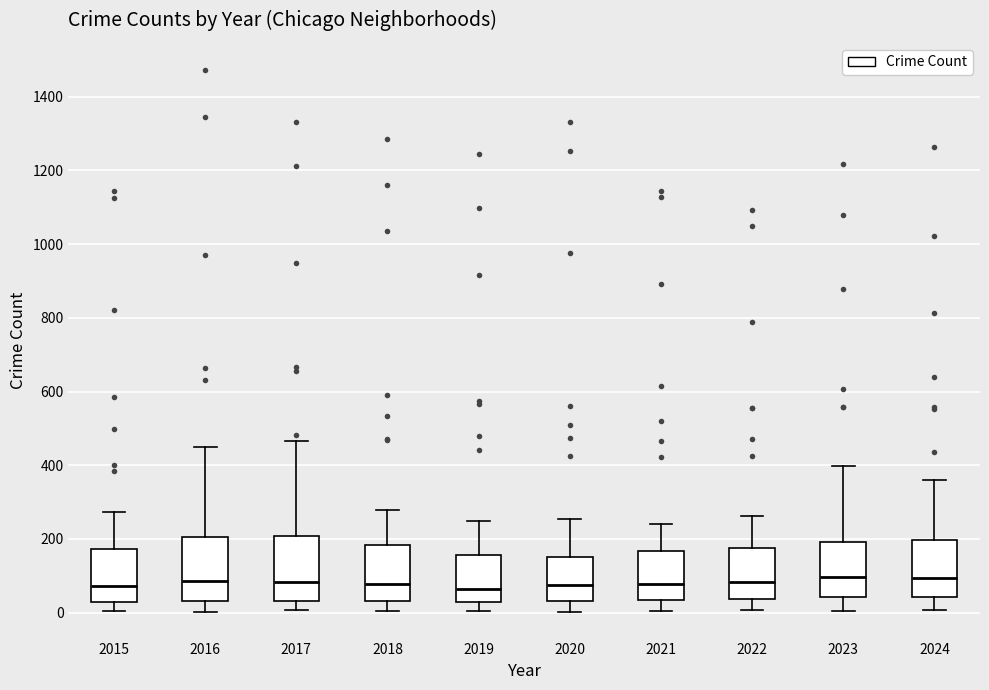

Reading left to right, read every box against the y-axis: the position of its median line, the range the box covers, and the ends of its whiskers. The values are not printed on the chart, so give them approximately, as read against the axis.

2015: median 80, box 40 to 180, whiskers 0 to 280
2016: median 80, box 40 to 200, whiskers 0 to 460
2017: median 80, box 40 to 200, whiskers 0 to 460
2018: median 80, box 40 to 180, whiskers 0 to 280
2019: median 60, box 20 to 160, whiskers 0 to 240
2020: median 80, box 40 to 160, whiskers 0 to 260
2021: median 80, box 40 to 160, whiskers 0 to 240
2022: median 80, box 40 to 180, whiskers 0 to 260
2023: median 100, box 40 to 200, whiskers 0 to 400
2024: median 100, box 40 to 200, whiskers 0 to 360